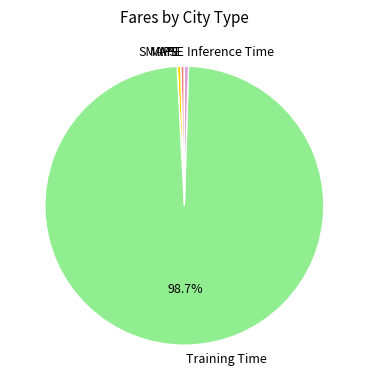

Which slice is the largest?

Training Time